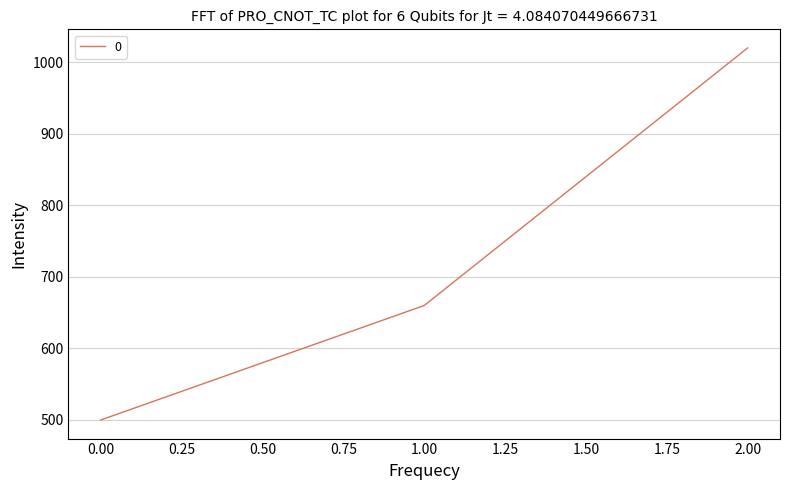

What is the average value?

727